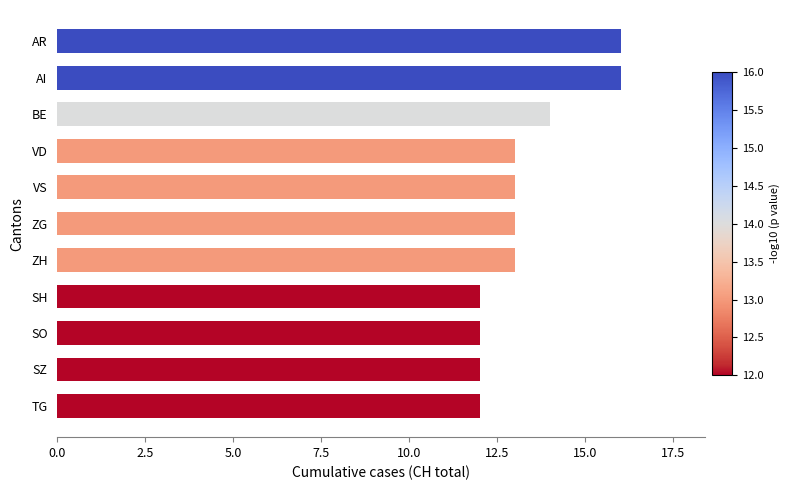

Is it true that the value at AR is 16?

True